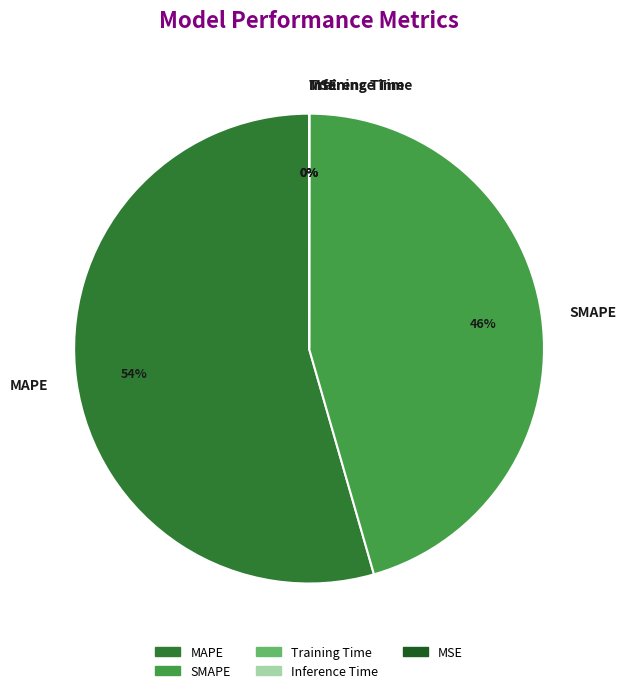

To the nearest percent, what portion does SMAPE represent?

46%